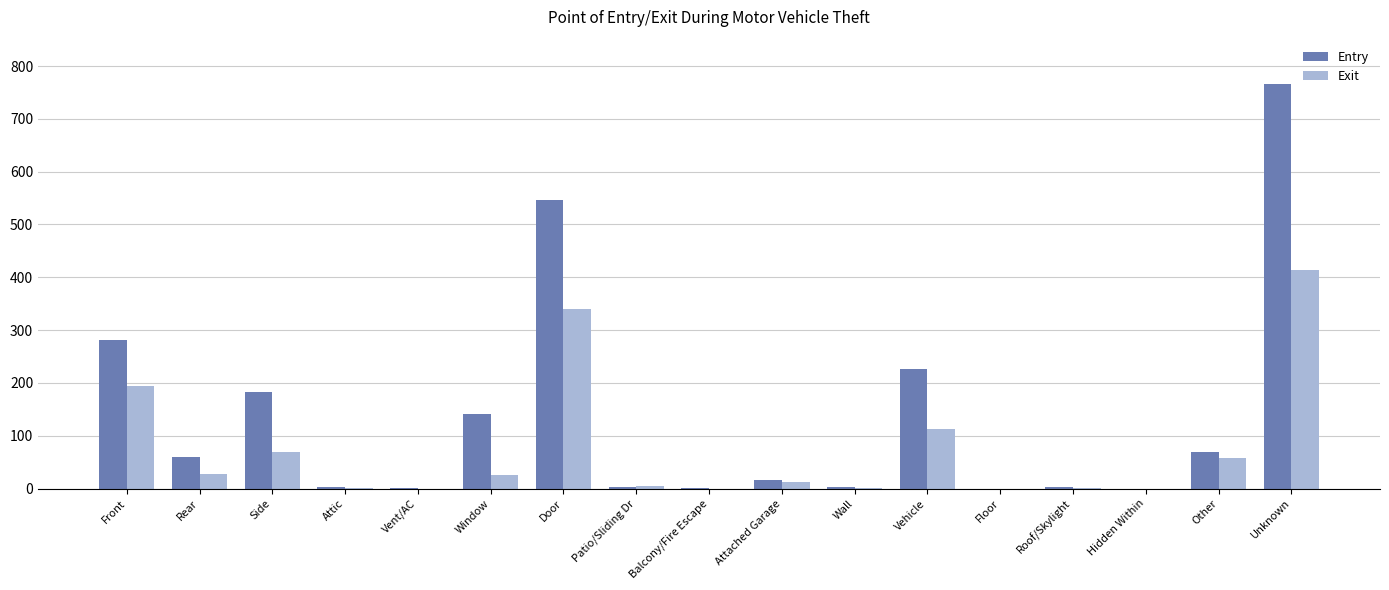

Between Balcony/Fire Escape and Unknown, which series saw the biggest shift?

Entry